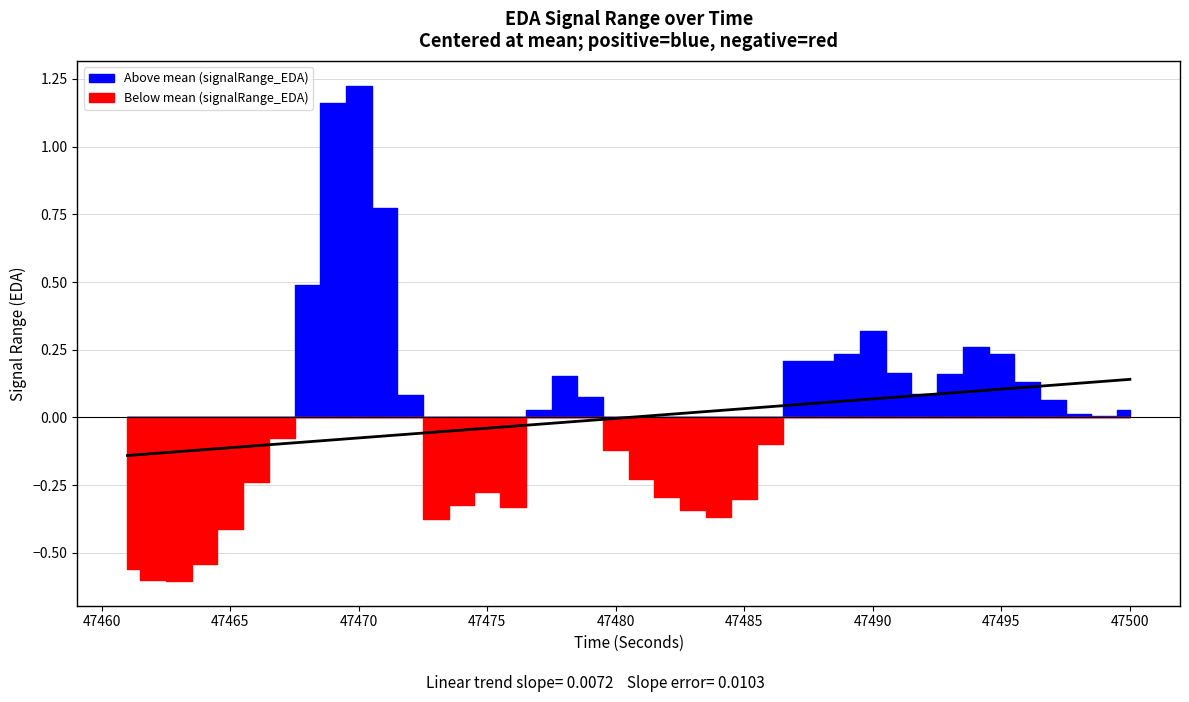

Between 47497 and 47463, which is larger?

47497